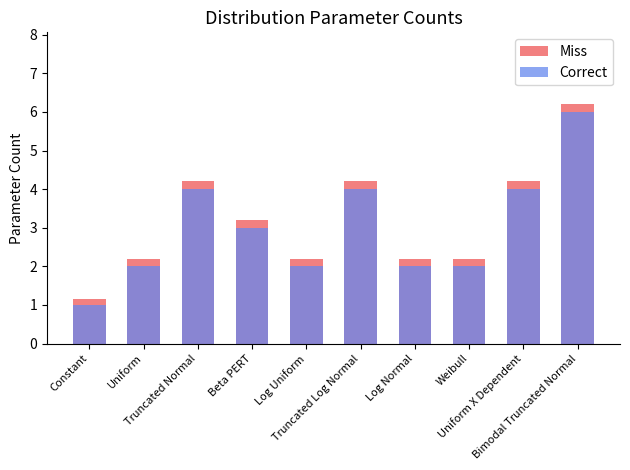

Which category has the highest value in the Miss series?

Bimodal Truncated Normal